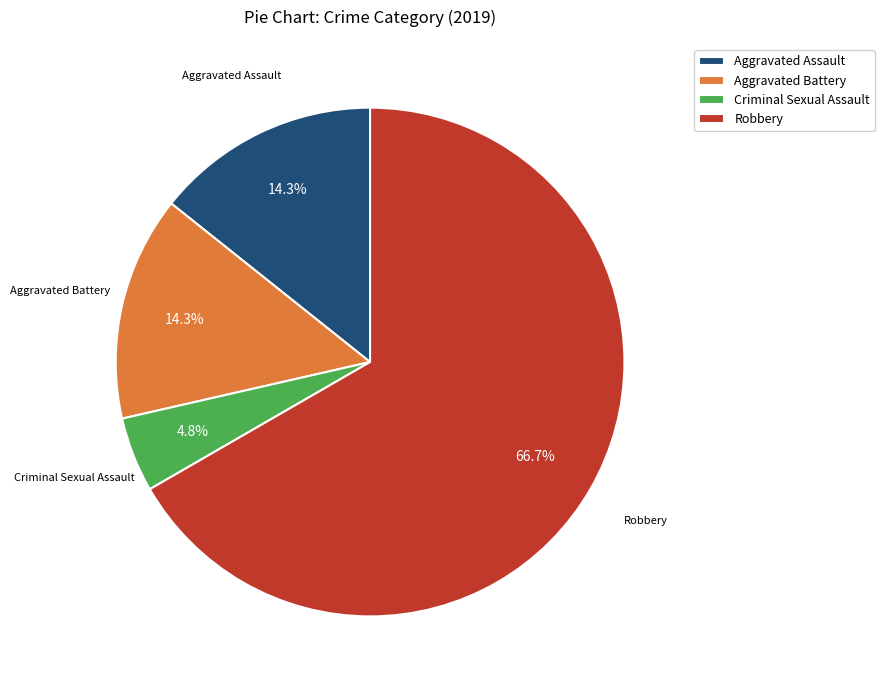

Which has a higher value, Aggravated Assault or Robbery?

Robbery